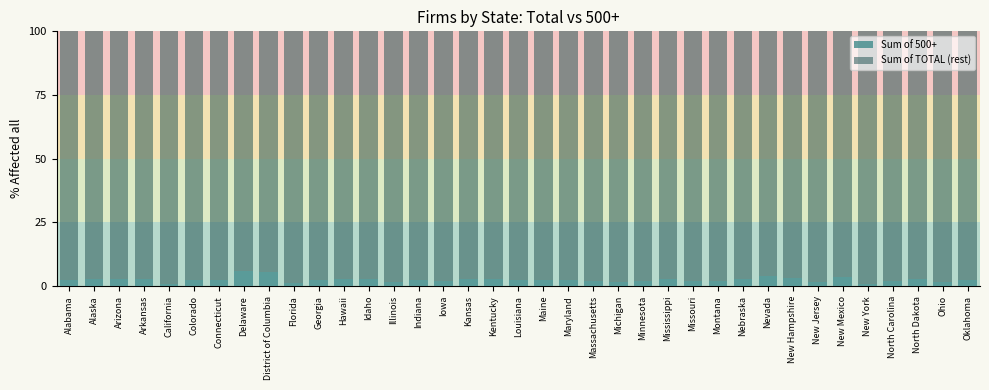

What is the sum of the Sum of 500+ values at Florida and New Hampshire?

4.1